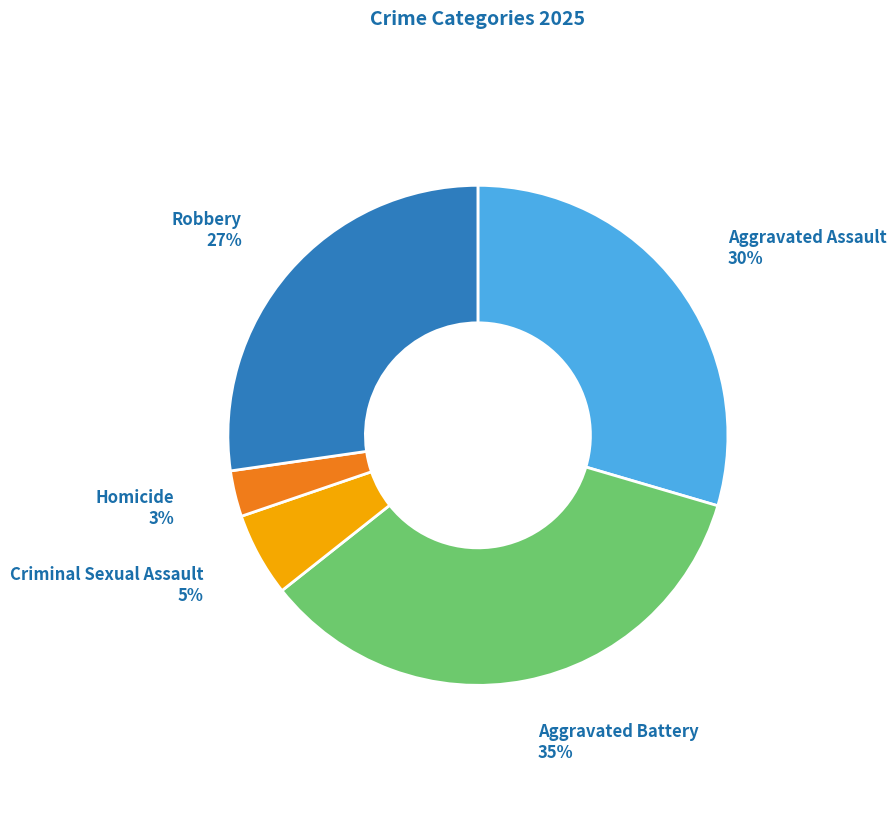

Is there a majority slice in this chart?

No